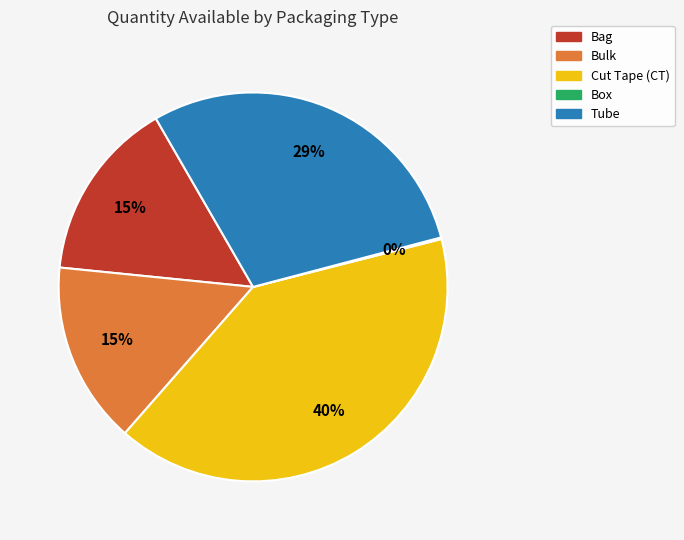

Is there a majority slice in this chart?

No